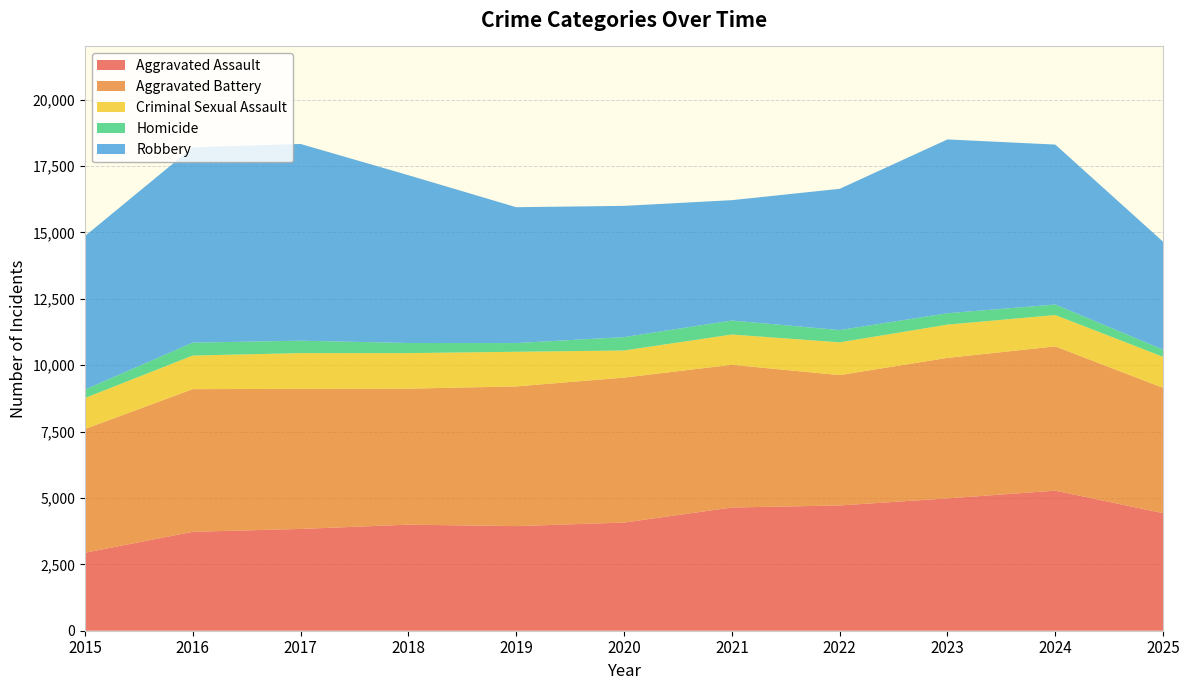

Reading left to right, what are all the values shown in this chart?

Aggravated Assault: 2015=2936	2016=3725	2017=3833	2018=3994	2019=3939	2020=4073	2021=4640	2022=4716	2023=4983	2024=5274	2025=4427
Aggravated Battery: 2015=4659	2016=5371	2017=5273	2018=5120	2019=5260	2020=5458	2021=5373	2022=4909	2023=5291	2024=5432	2025=4717
Criminal Sexual Assault: 2015=1167	2016=1265	2017=1347	2018=1339	2019=1304	2020=1020	2021=1140	2022=1233	2023=1252	2024=1180	2025=1170
Homicide: 2015=319	2016=487	2017=468	2018=381	2019=329	2020=505	2021=527	2022=463	2023=429	2024=396	2025=271
Robbery: 2015=5778	2016=7353	2017=7407	2018=6318	2019=5115	2020=4941	2021=4532	2022=5318	2023=6544	2024=6023	2025=4060